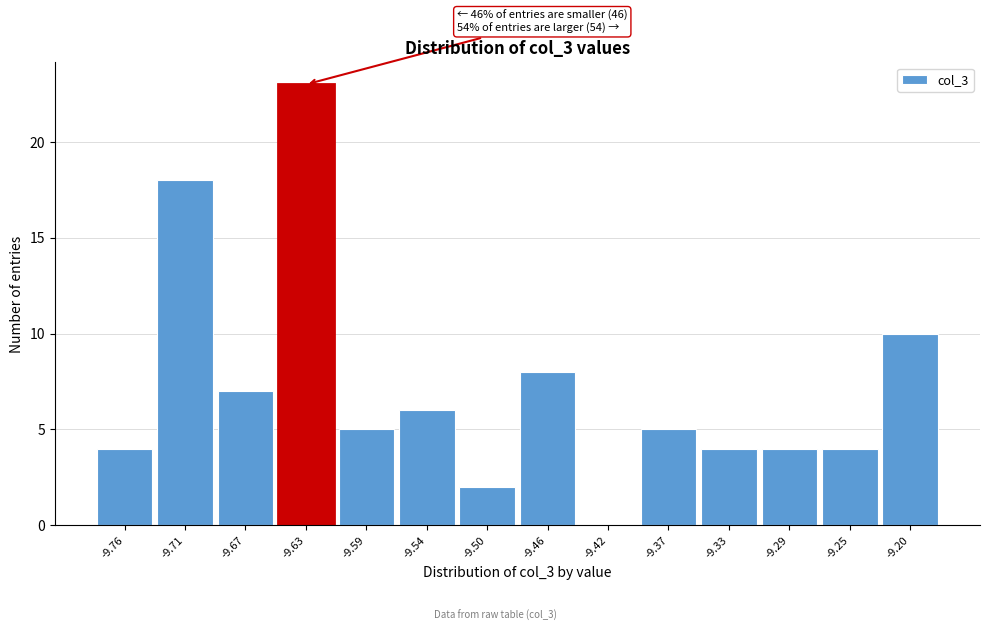

Reading left to right, extract all data points from this chart.

-9.76=4	-9.71=18	-9.67=7	-9.63=23	-9.59=5	-9.54=6	-9.50=2	-9.46=8	-9.42=0	-9.37=5	-9.33=4	-9.29=4	-9.25=4	-9.20=10